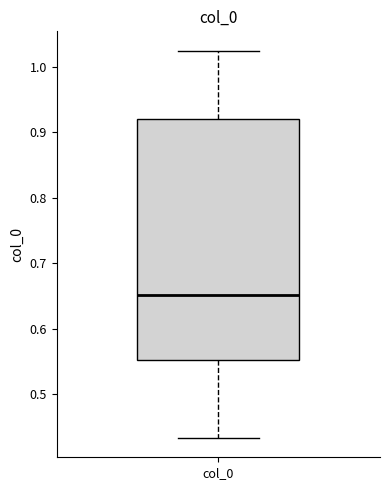

Transcribe this box plot: give where the median line is, the range the box spans, and where the two whiskers end, as read against the y-axis. The values are not printed on the chart, so give them approximately, as read against the axis.

median 0.65, box 0.55 to 0.92, whiskers 0.43 to 1.02